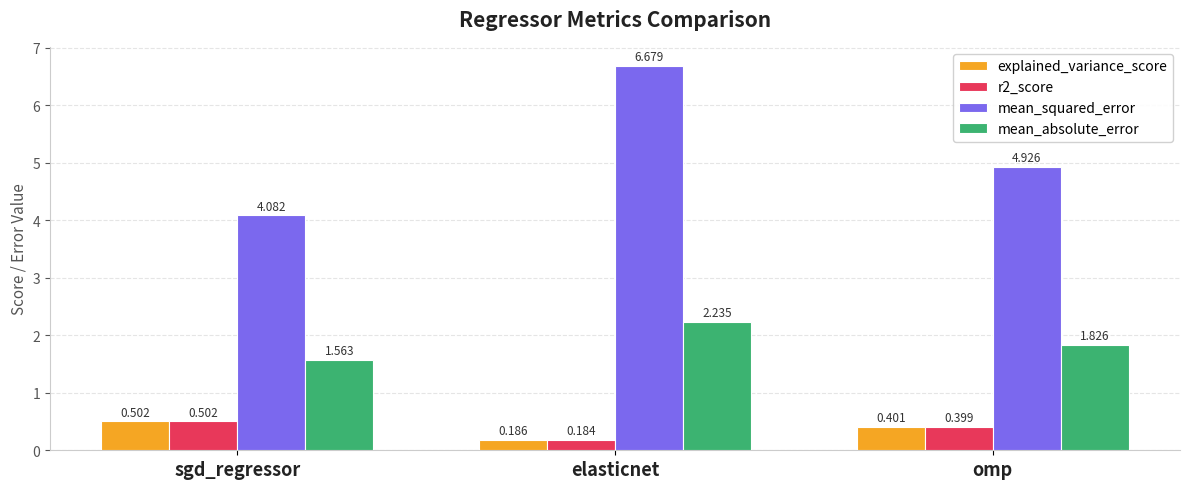

What is the label of the 2nd bar from the right?

elasticnet